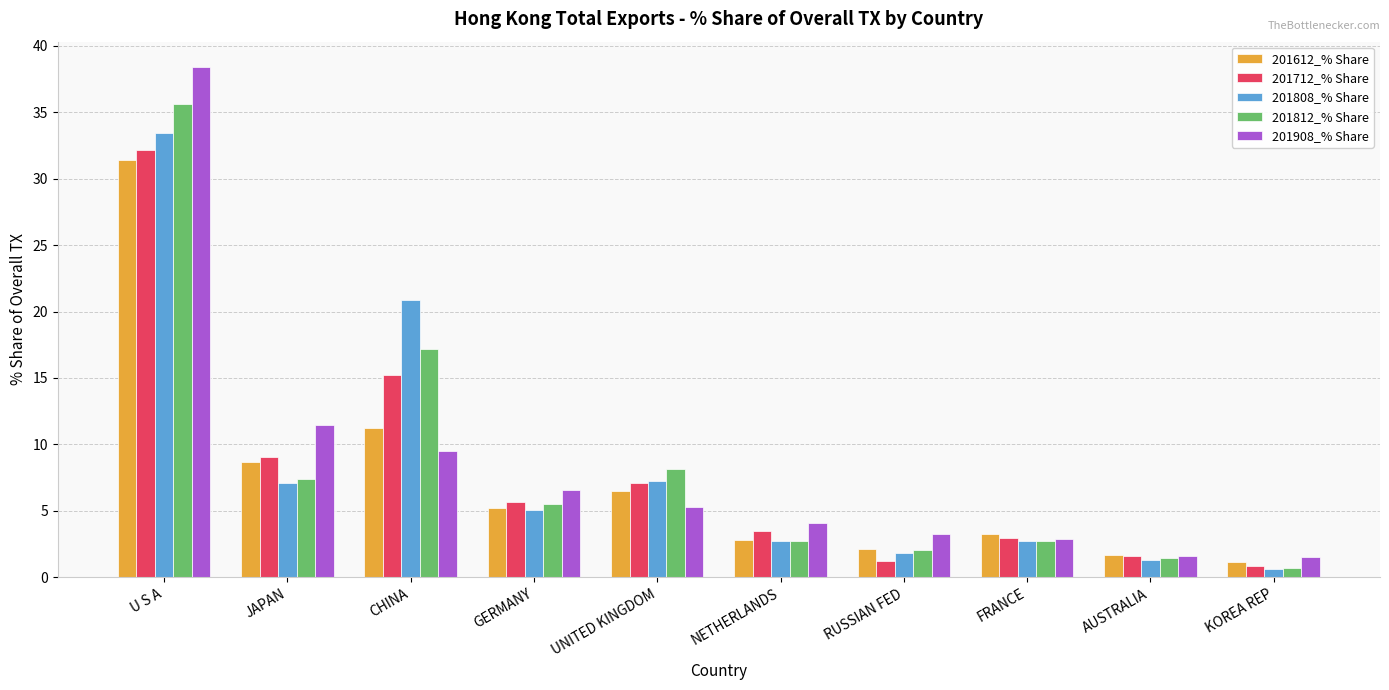

What is the difference between the 201812_% Share values at AUSTRALIA and U S A?

34.1